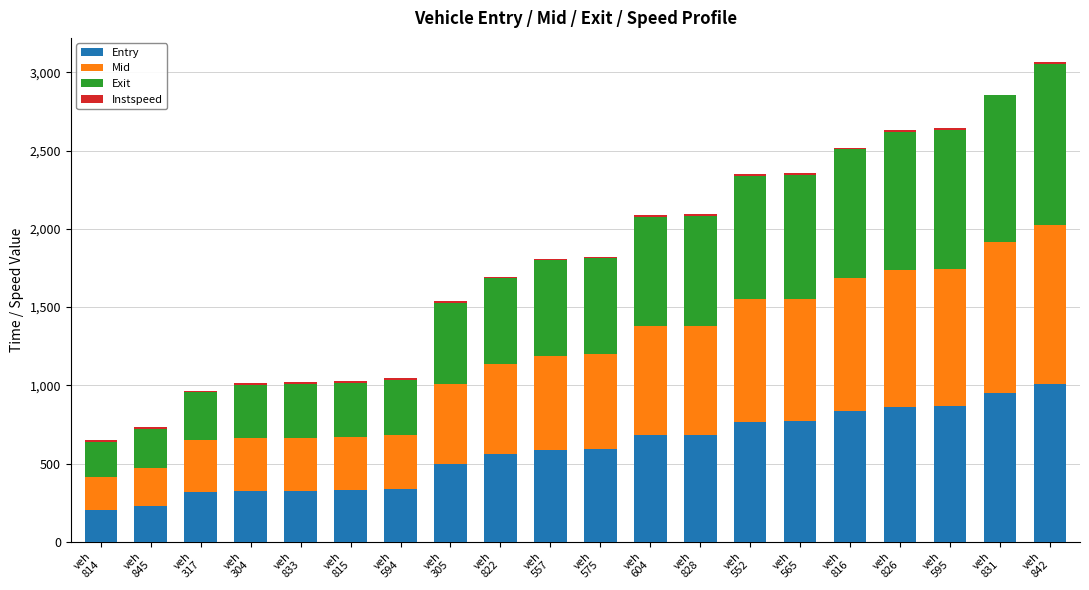

What is the label of the 9th bar from the left?

veh
822